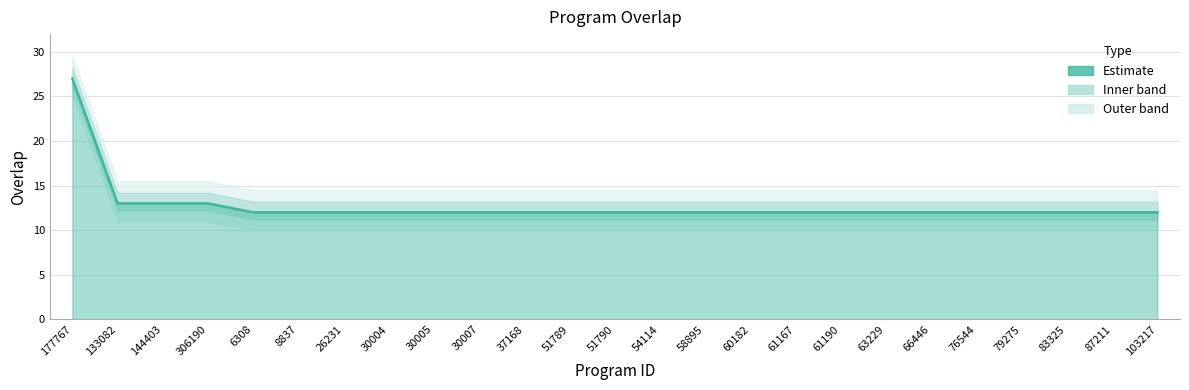

How many lines are shown in the chart?

1